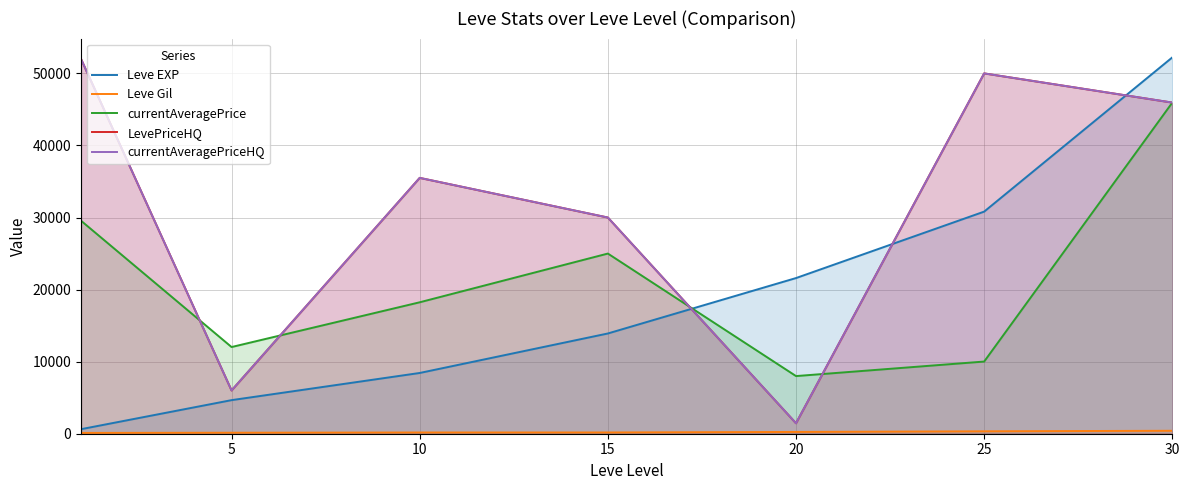

After their last crossing, which series has the higher values: LevePriceHQ or currentAveragePrice?

LevePriceHQ